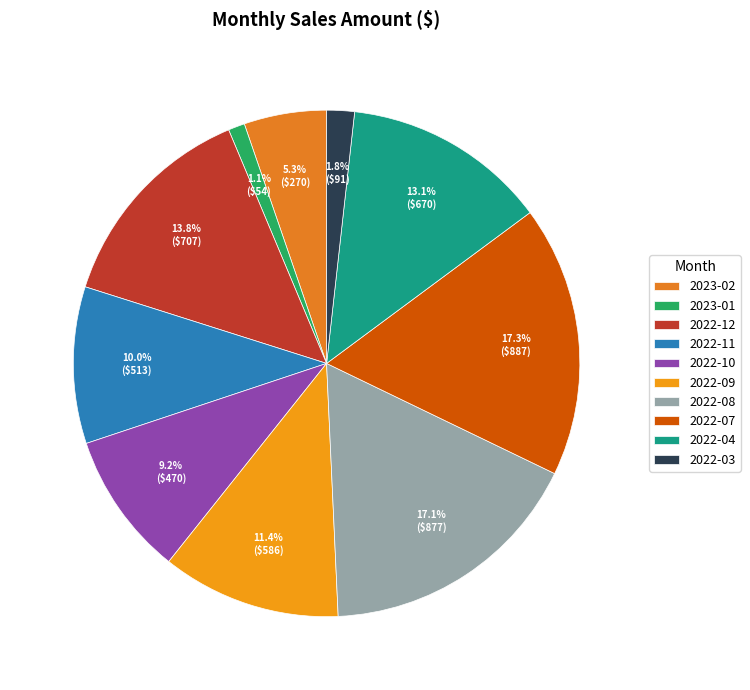

What is the largest slice in the pie chart?

2022-07